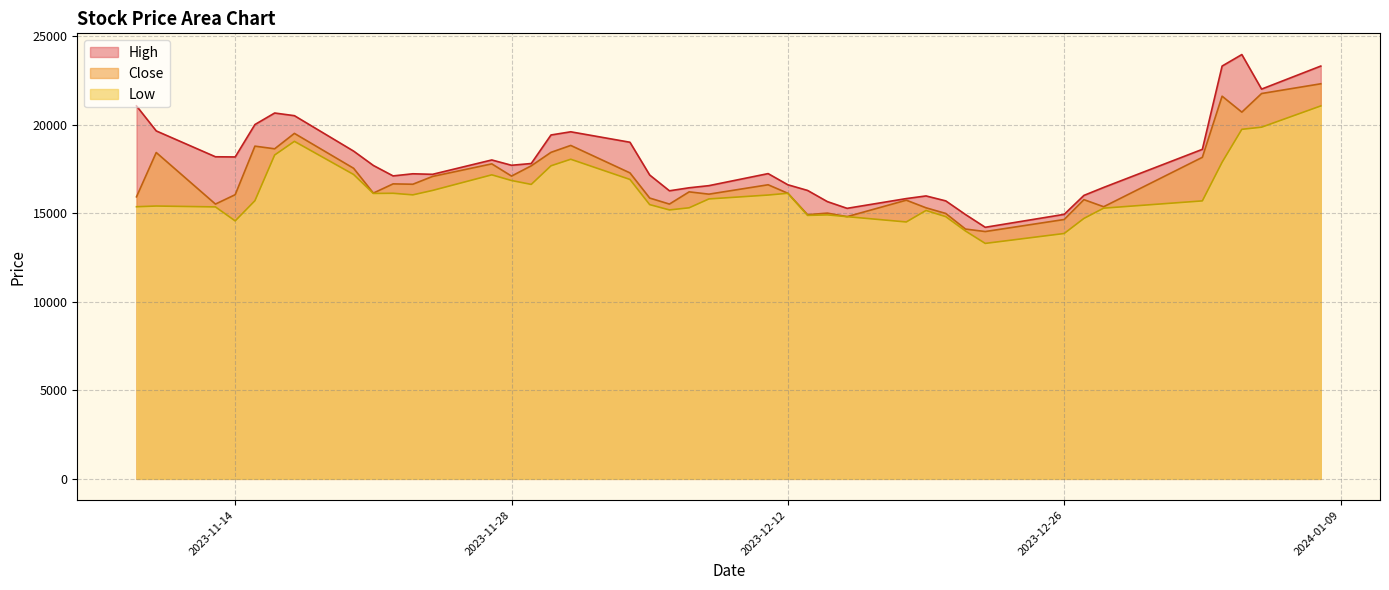

What is the maximum value for Close?

22300